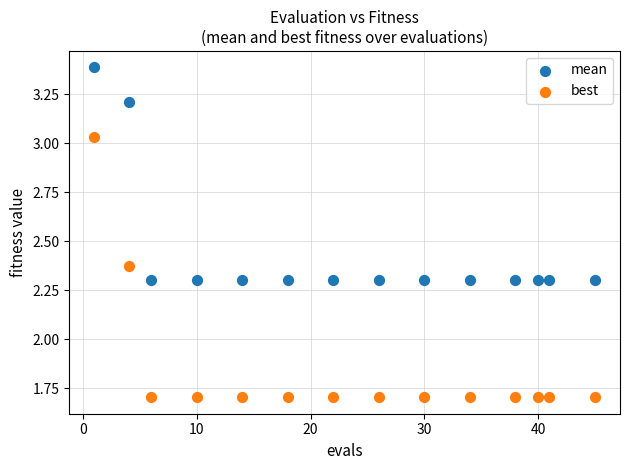

What is the X range (max minus min) for the scatter plot?

44.0